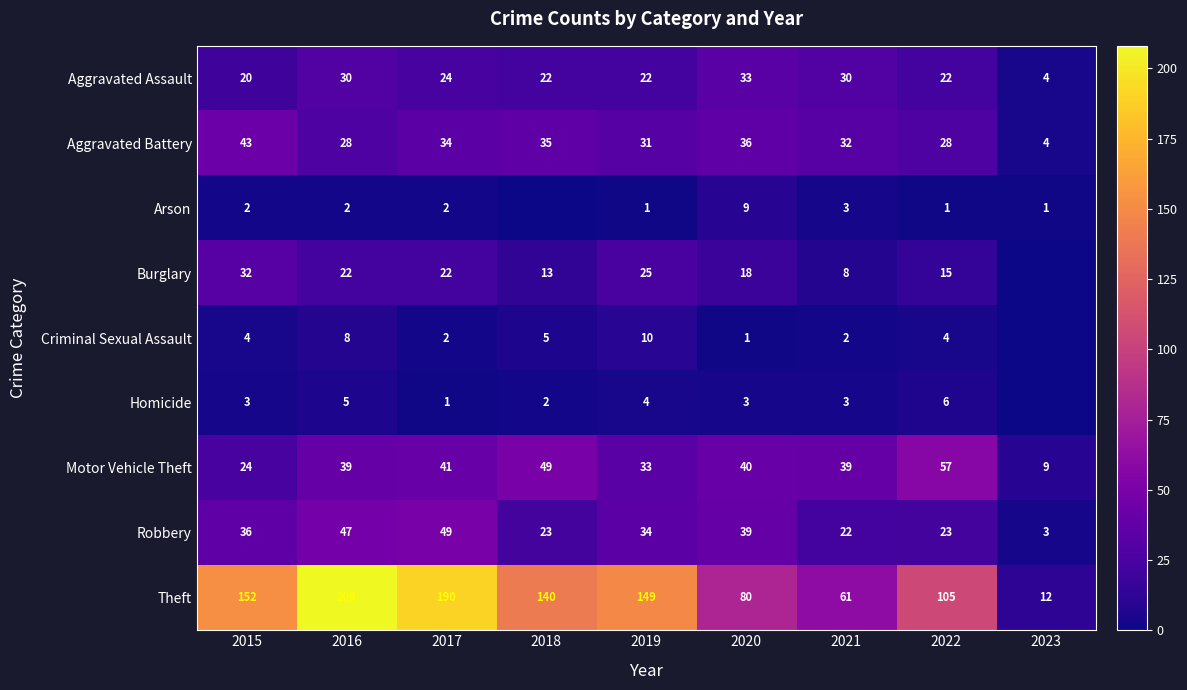

How many data points in Robbery are less than 34?

4